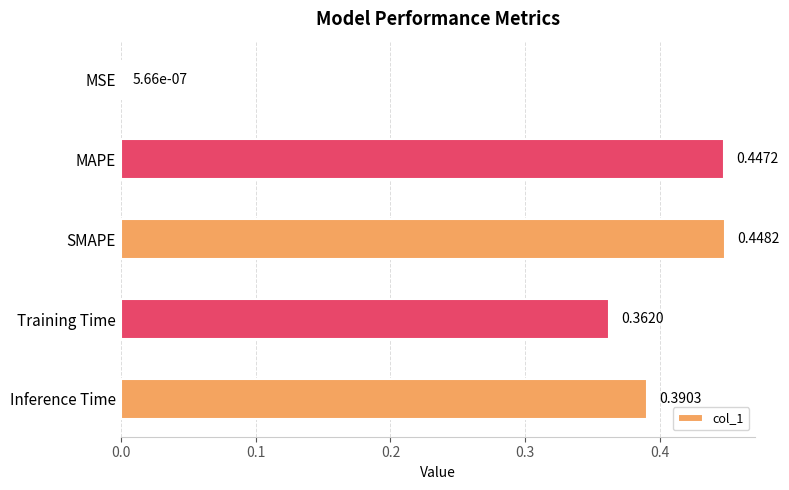

What is the change in value from MSE to Training Time?

+0.4